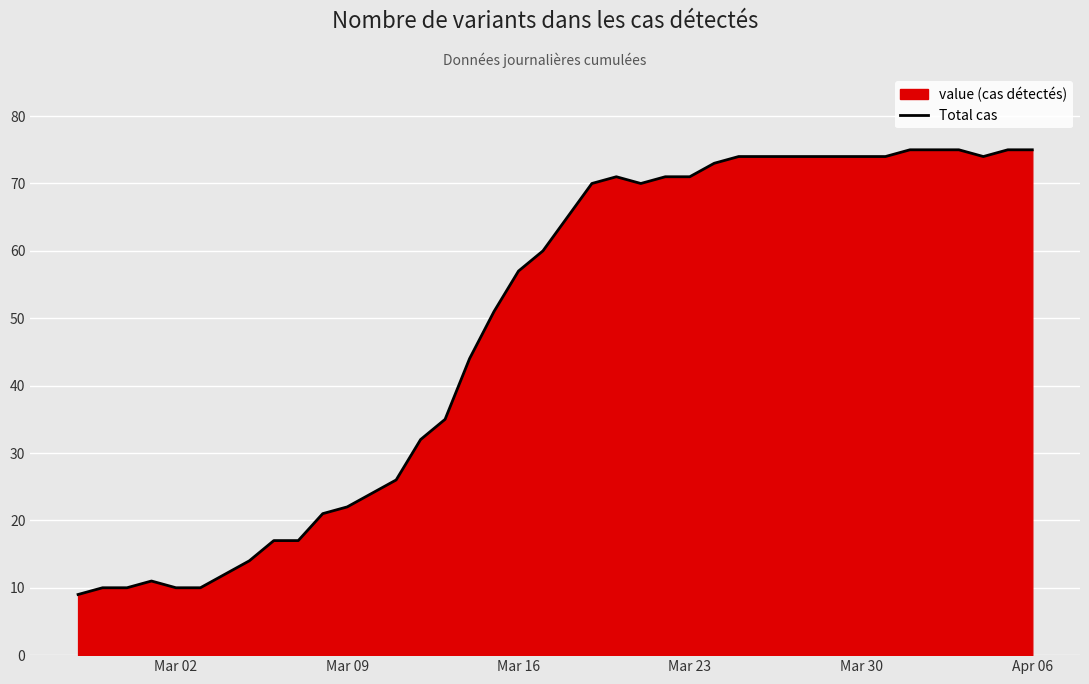

What is the greatest value displayed?

75